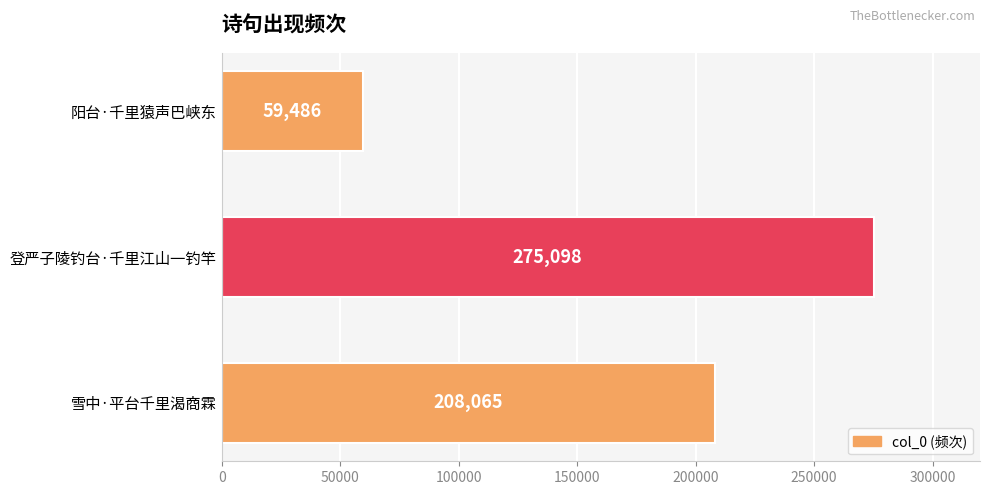

The chart shows a value of 362079 at 雪中·平台千里渴商霖. True or false?

False